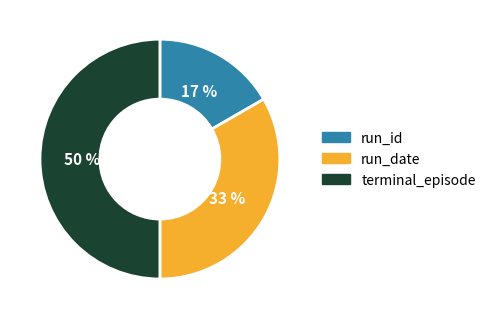

To the nearest percent, what percentage of the pie is run_id?

17%